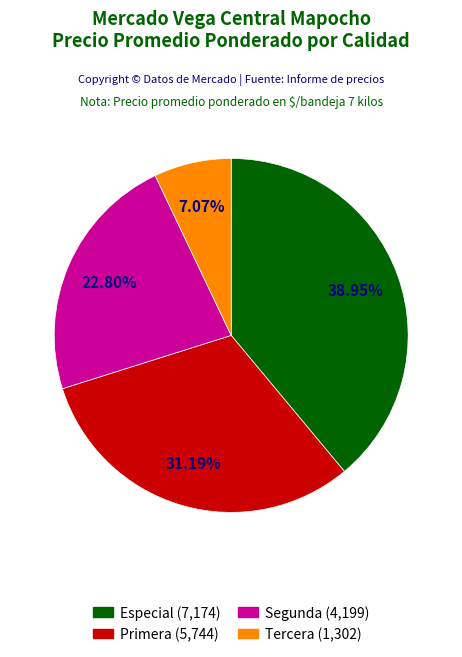

How many segments does this pie chart have?

4